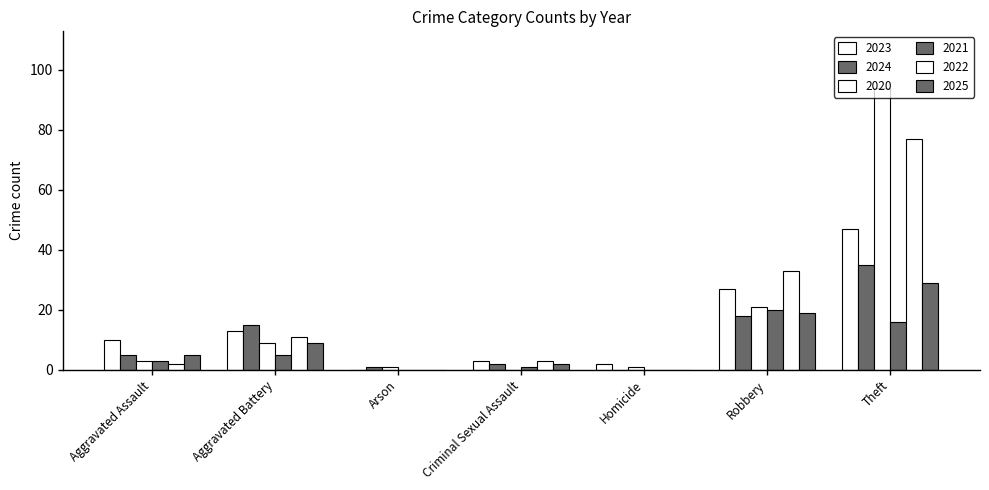

How many series are shown in this chart?

6